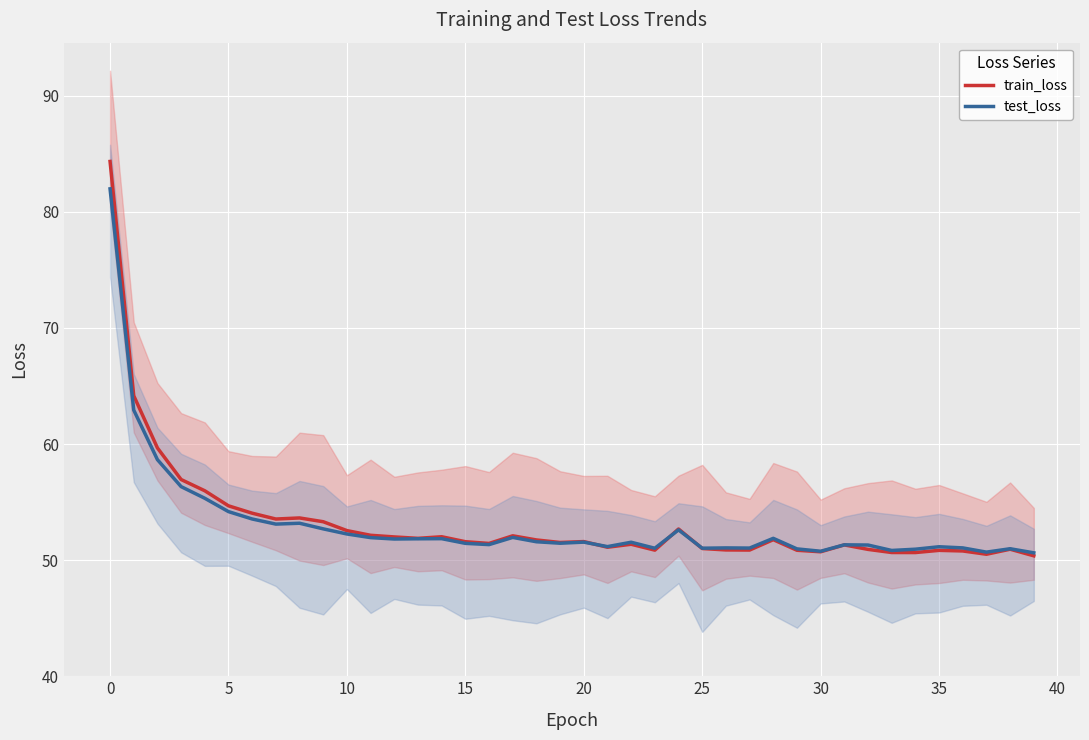

How many times do test_loss and train_loss cross each other?

3